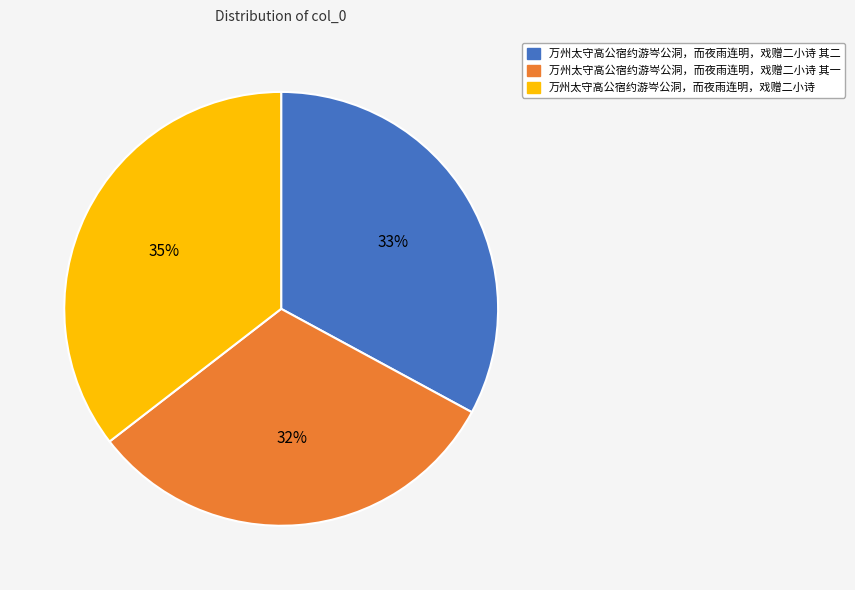

To the nearest percent, what is the average slice percentage?

33%